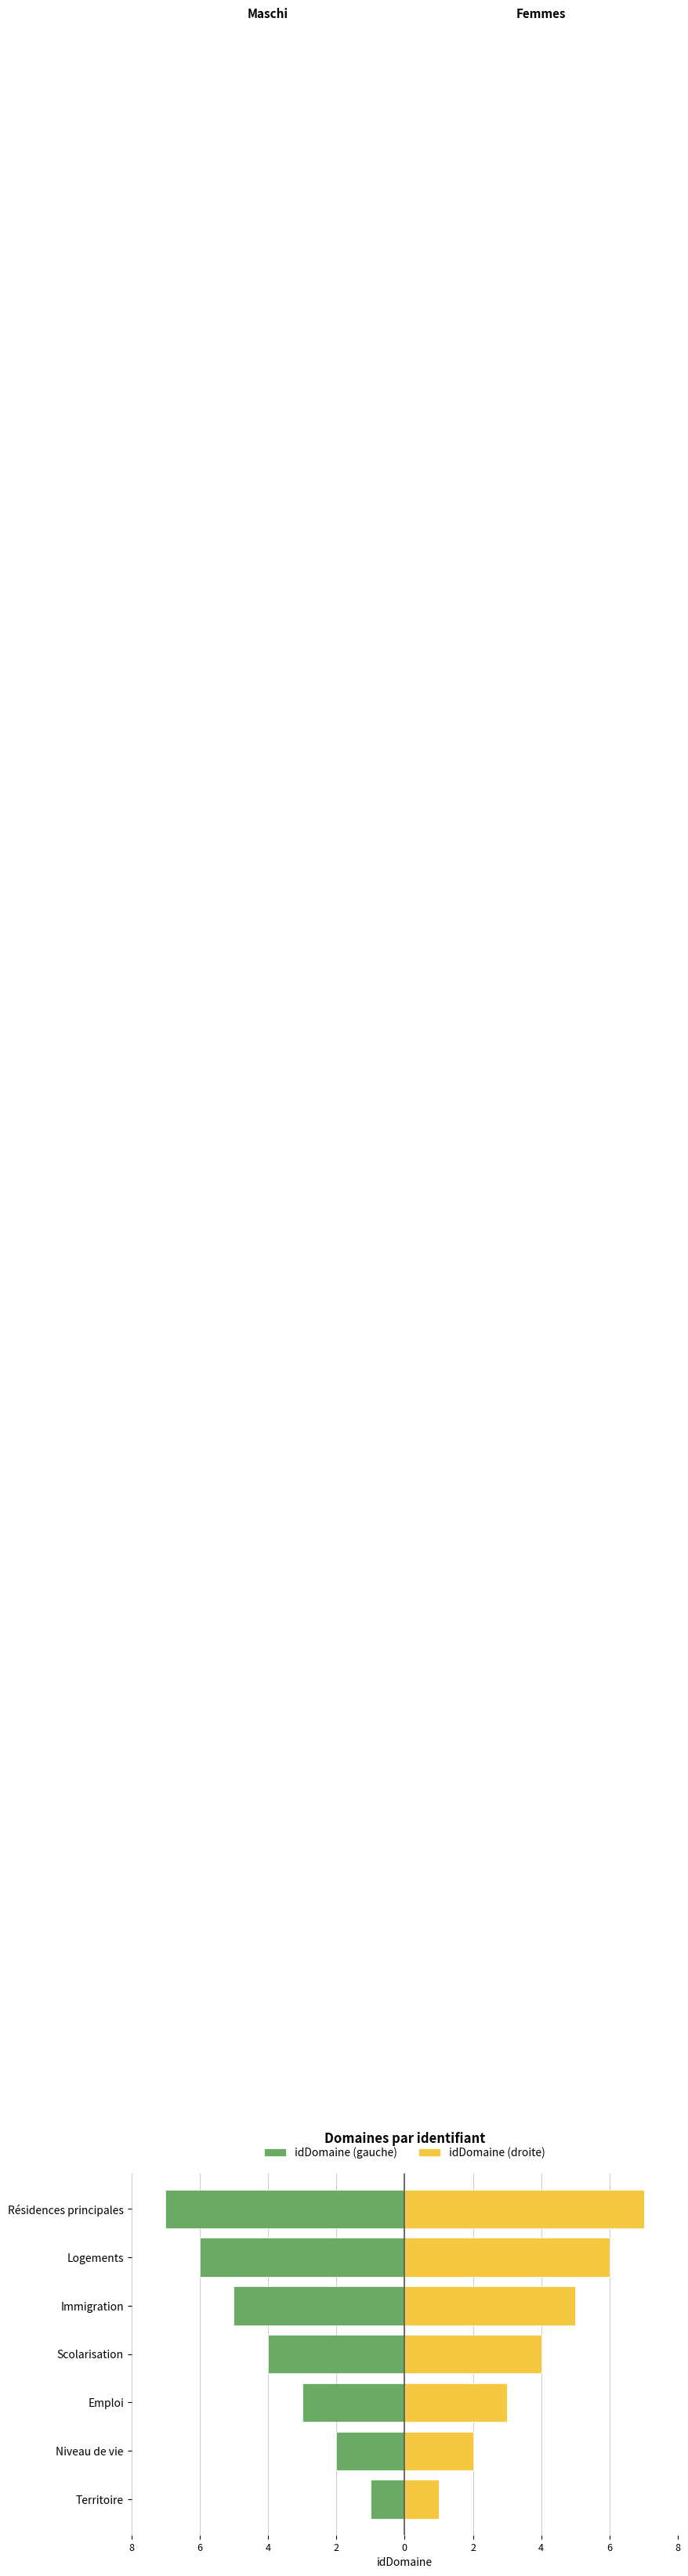

At how many categories does at least one series exceed 3?

4